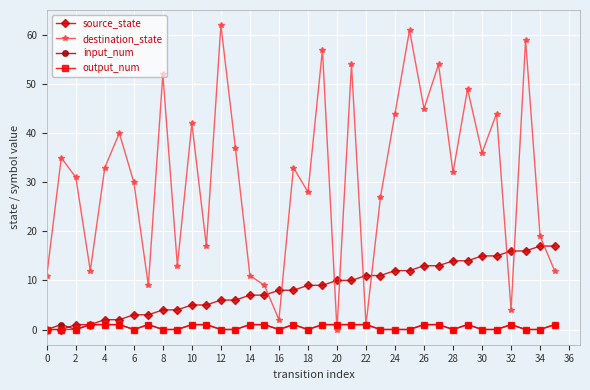

True or false: destination_state has more than 2 interior local peaks.

True